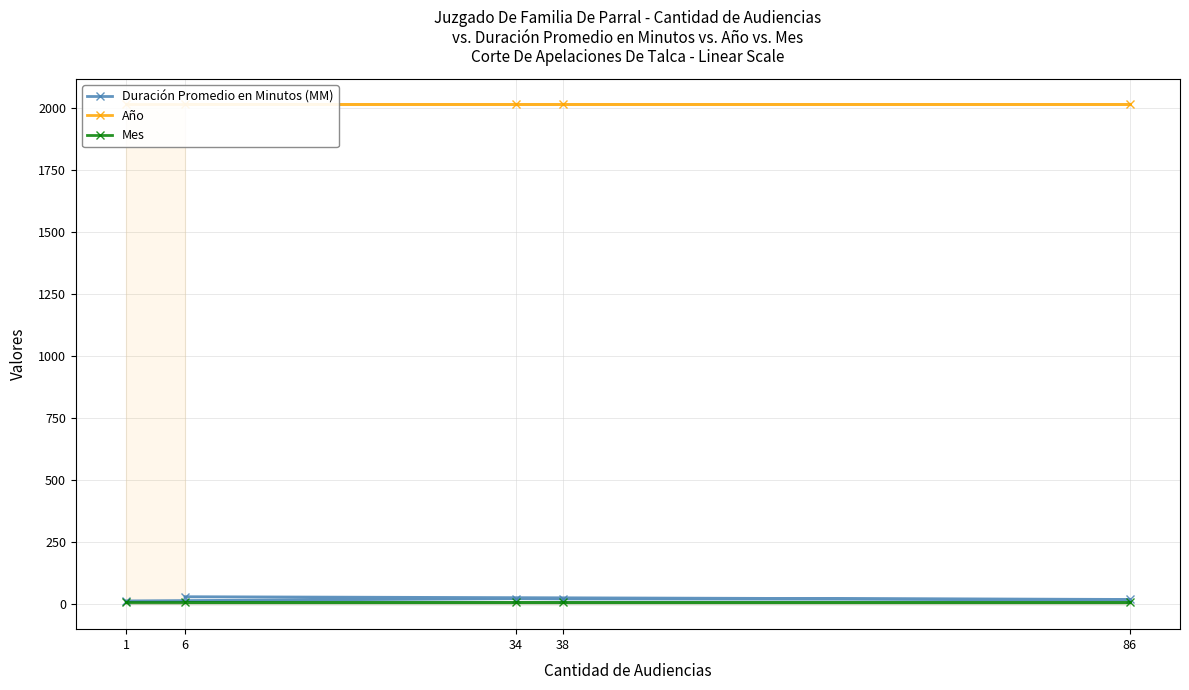

Reading left to right, list all the values displayed in this chart.

Duración Promedio en Minutos (MM): 1=13	34=22	38=21	86=19	6=30
Año: 1=2018	34=2018	38=2018	86=2018	6=2018
Mes: 1=10	34=10	38=10	86=10	6=10